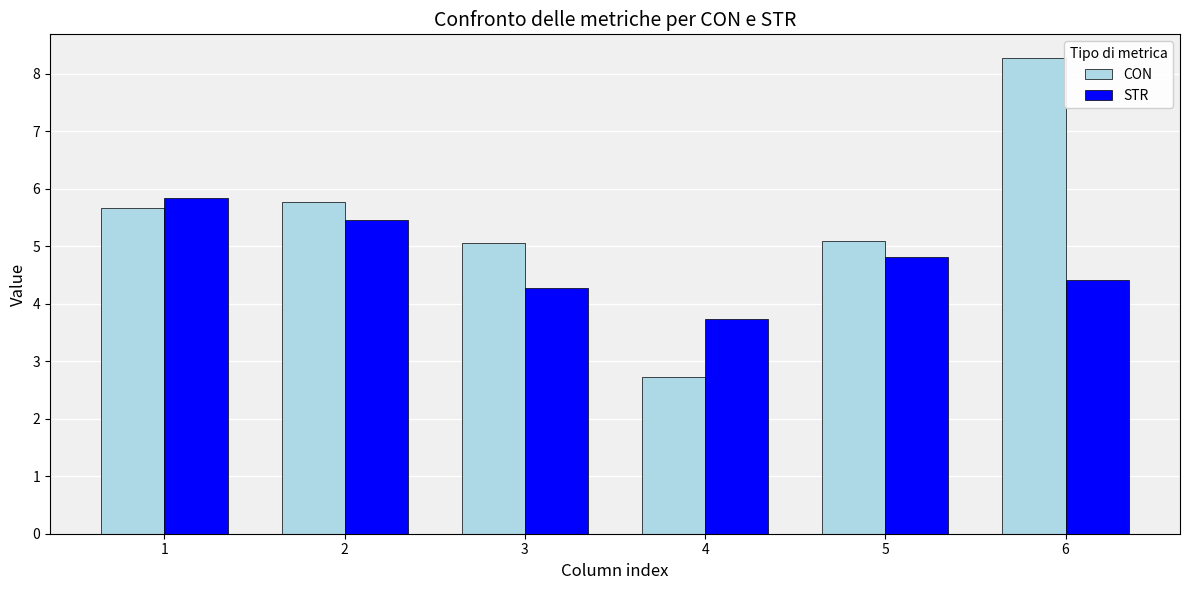

Does the chart contain any negative values?

No